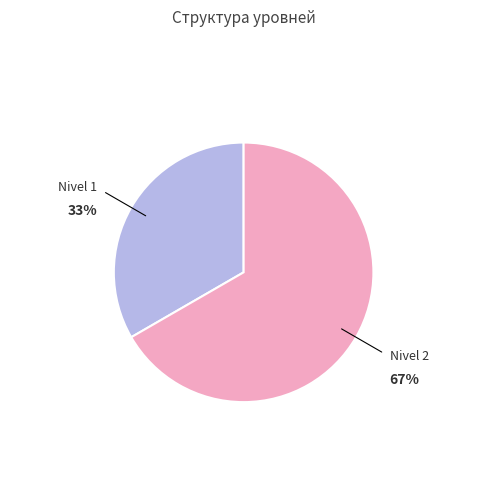

What is the largest slice in the pie chart?

Nivel 2